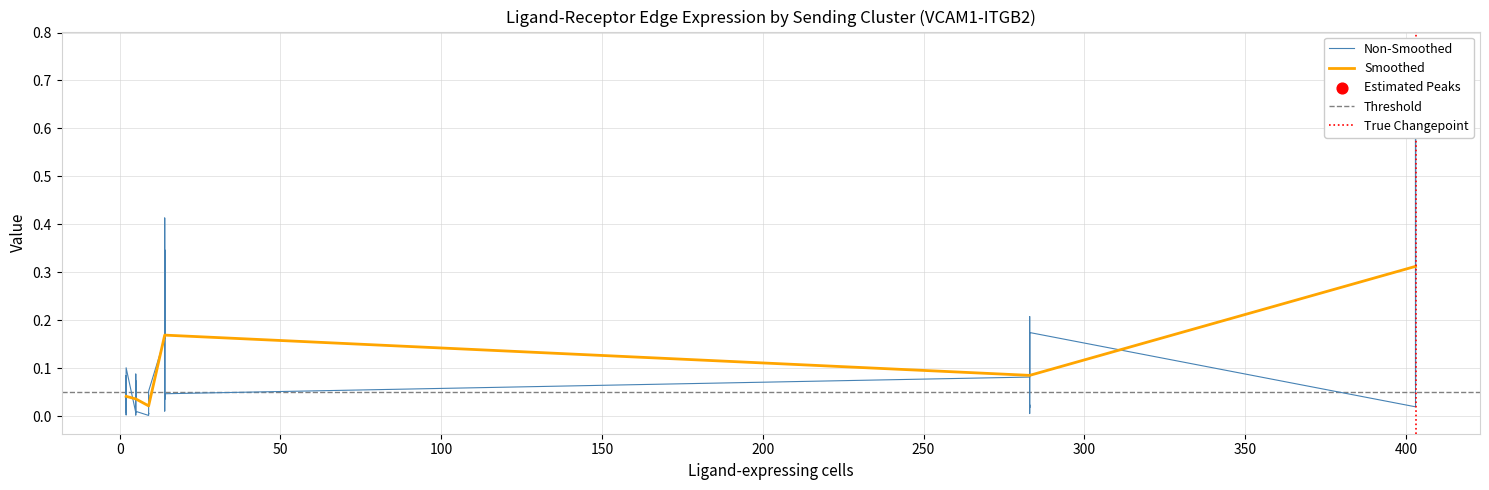

At how many categories does at least one series exceed 0?

36